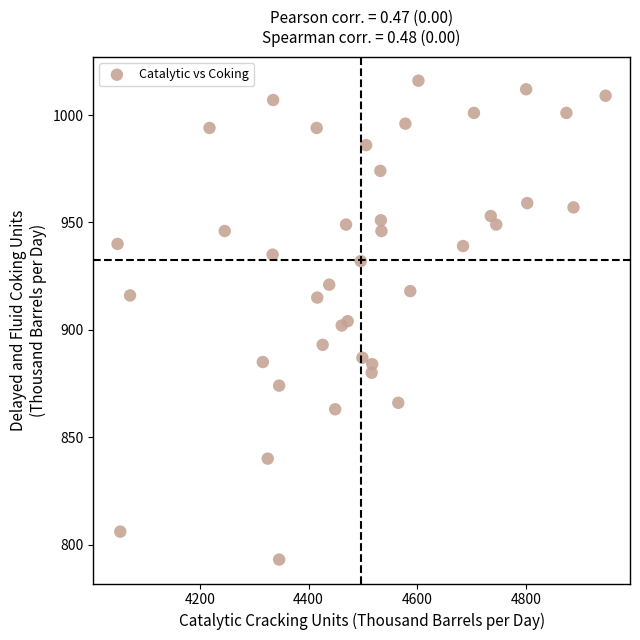

What is the range of Y values (max minus min)?

223